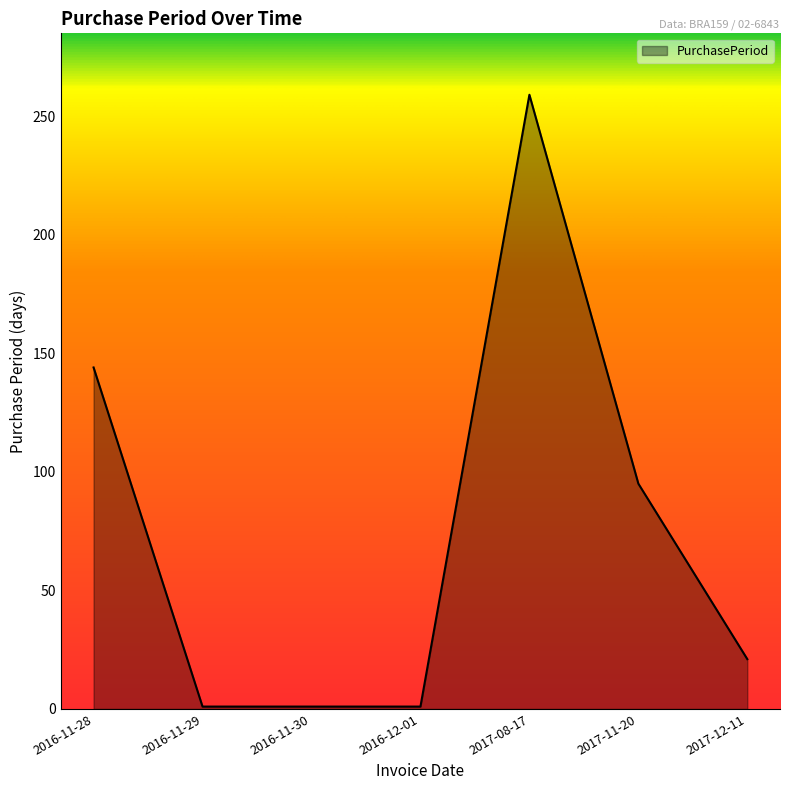

What is the sum of all values?

522